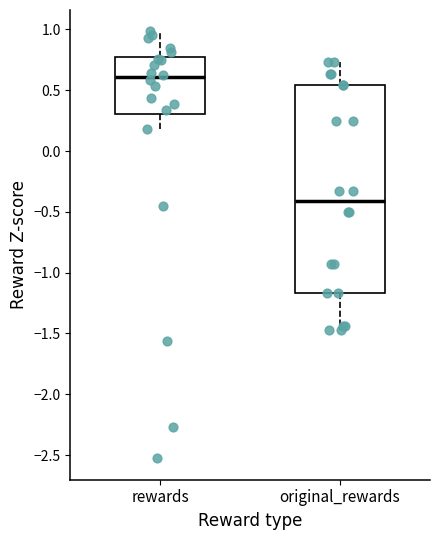

Which box is the tallest, from its lower edge to its upper edge?

original_rewards